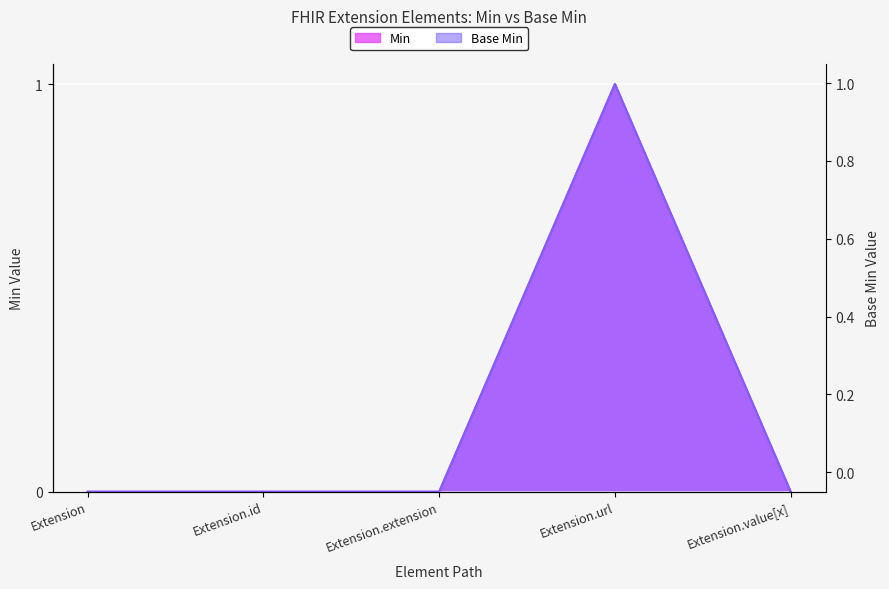

How many values in the Min series exceed 0?

1